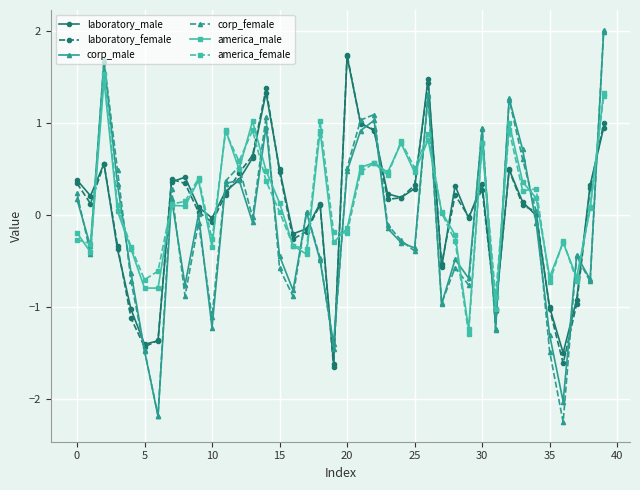

Which series has the widest spread of values?

corp_female